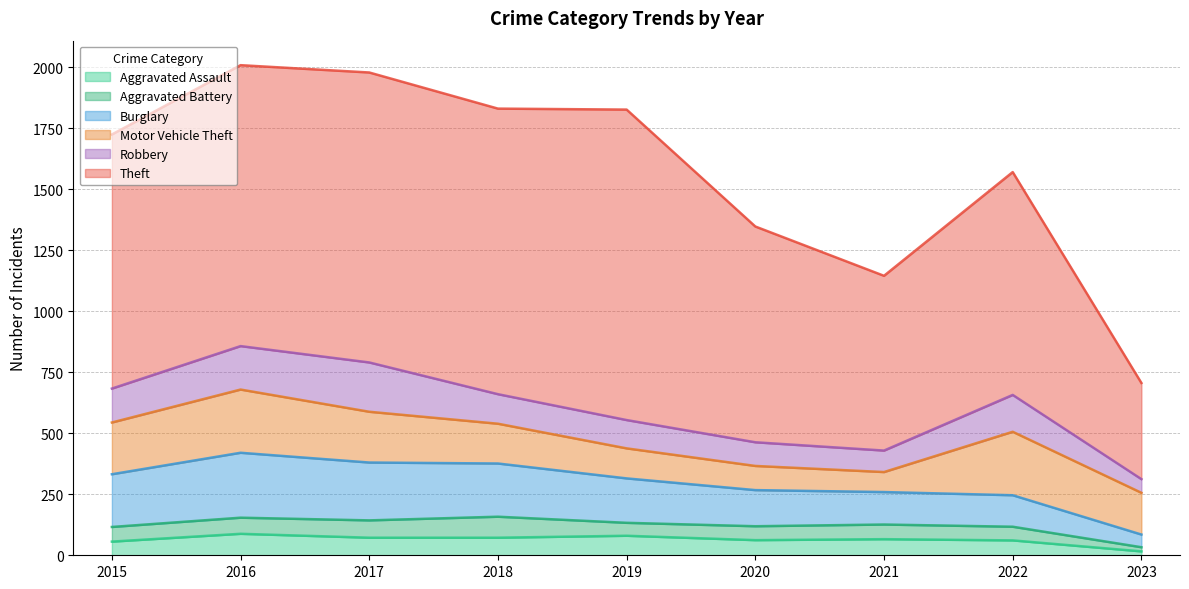

Which series has the largest total across all categories?

Theft